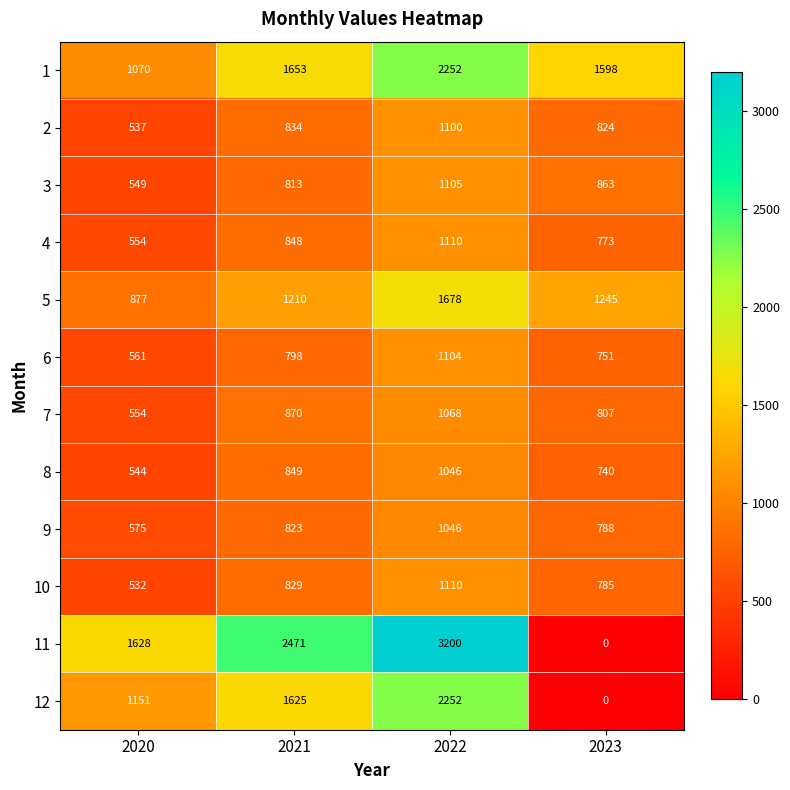

Which category has the lowest value in the 12 series?

2023